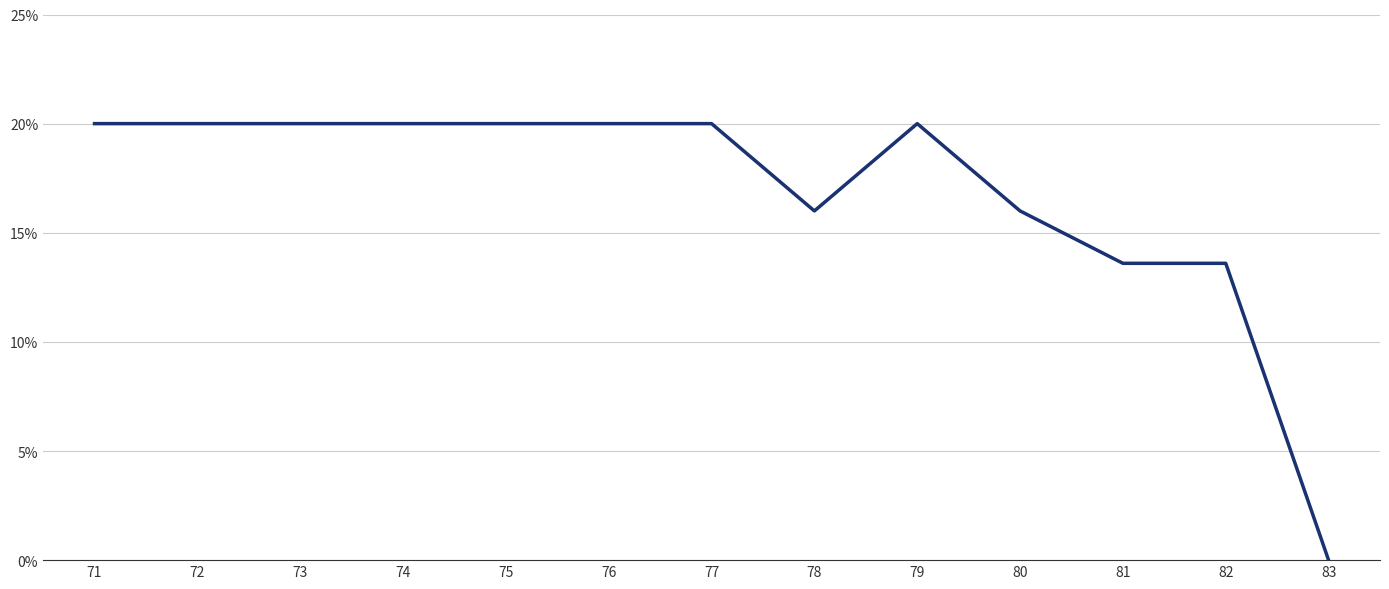

Read the value at 78.

0.2